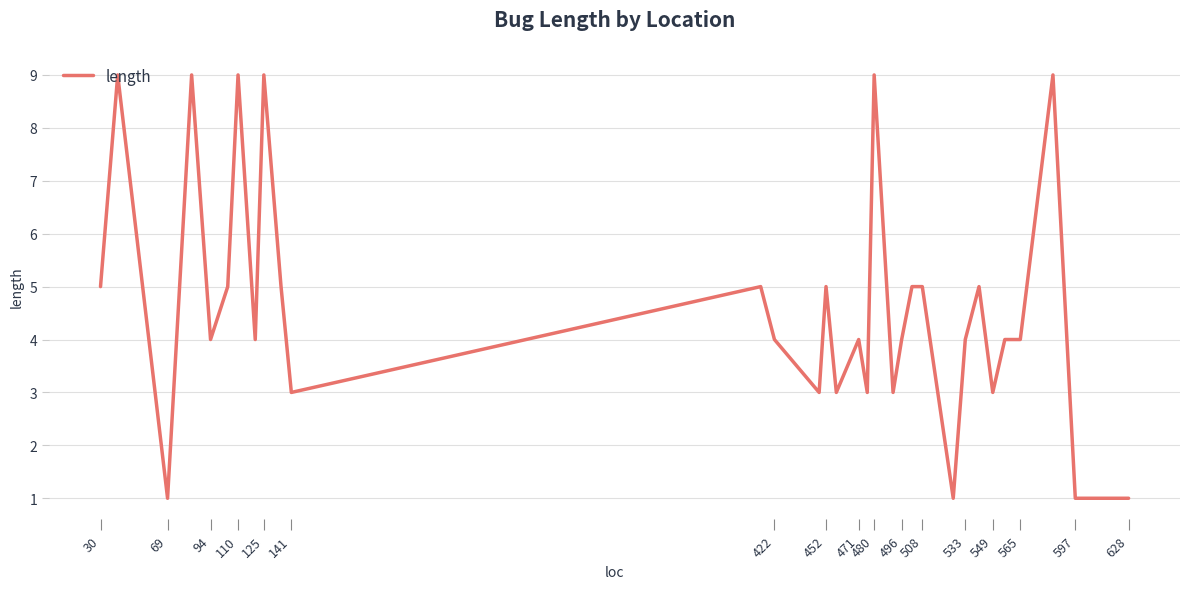

What is the difference between the maximum and minimum values?

8